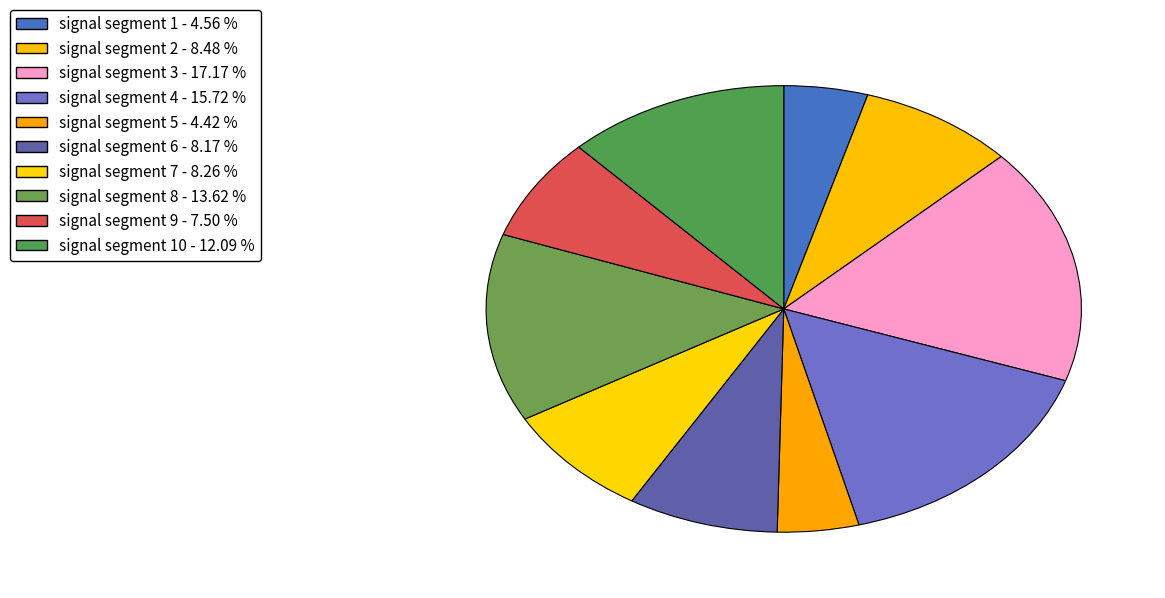

How many segments does this pie chart have?

10